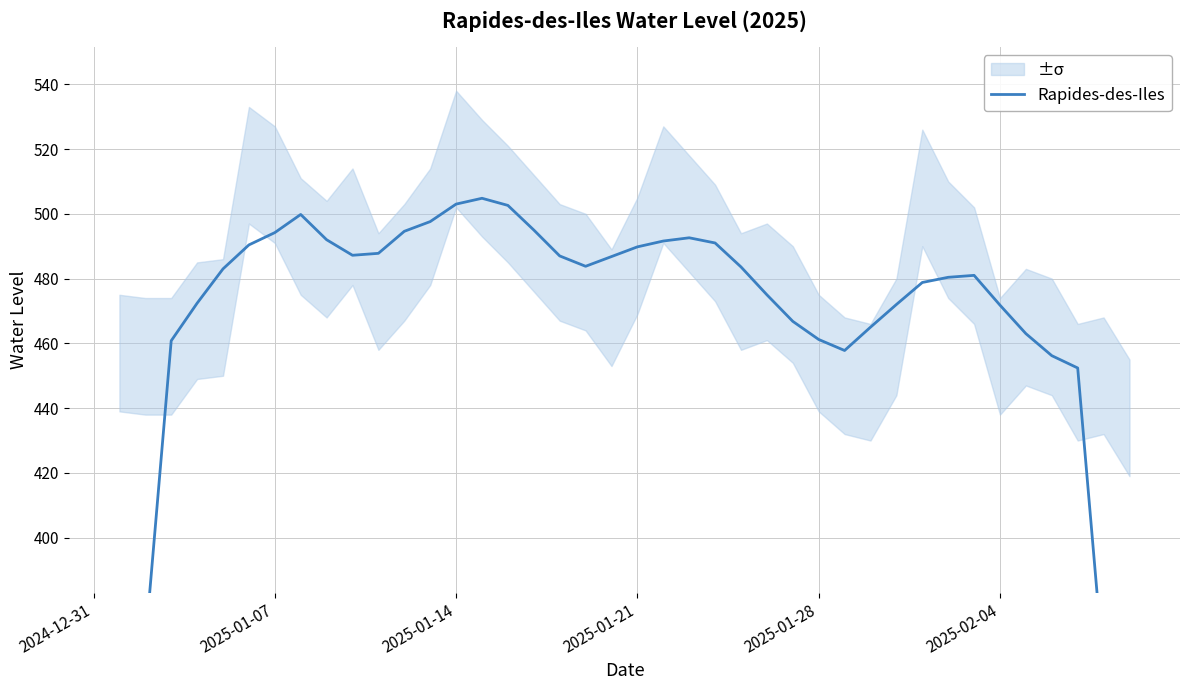

Is it true that the value at 14 is 180.5?

False